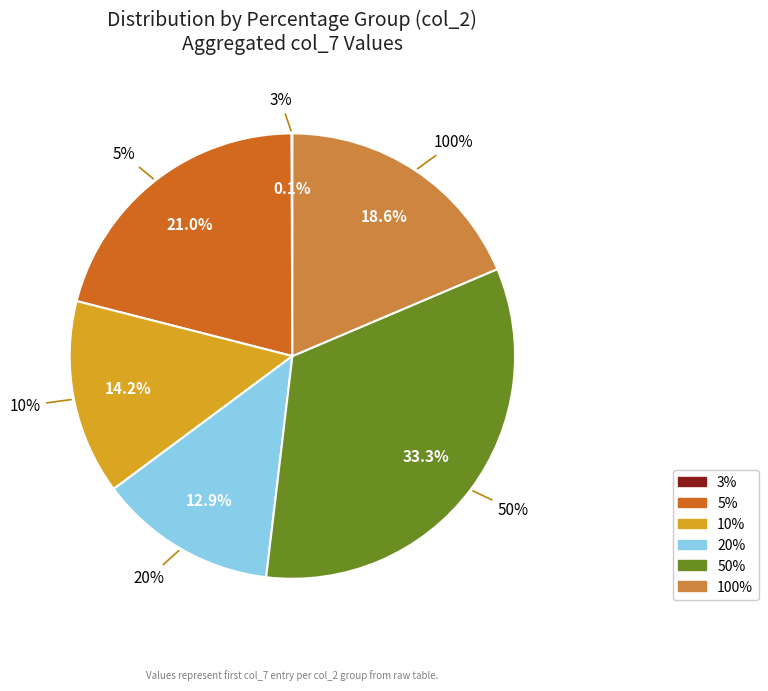

Is it true that 5% is 21% of the pie?

True